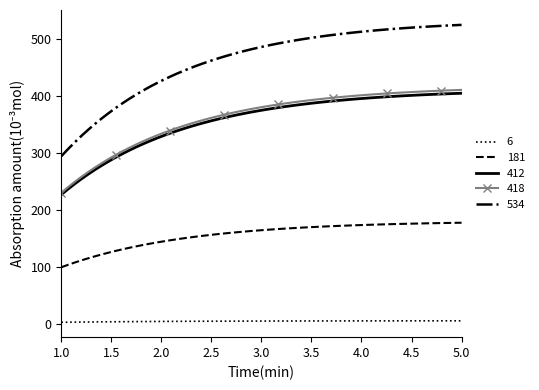

True or false: 181 and 412 intersect in this chart.

False